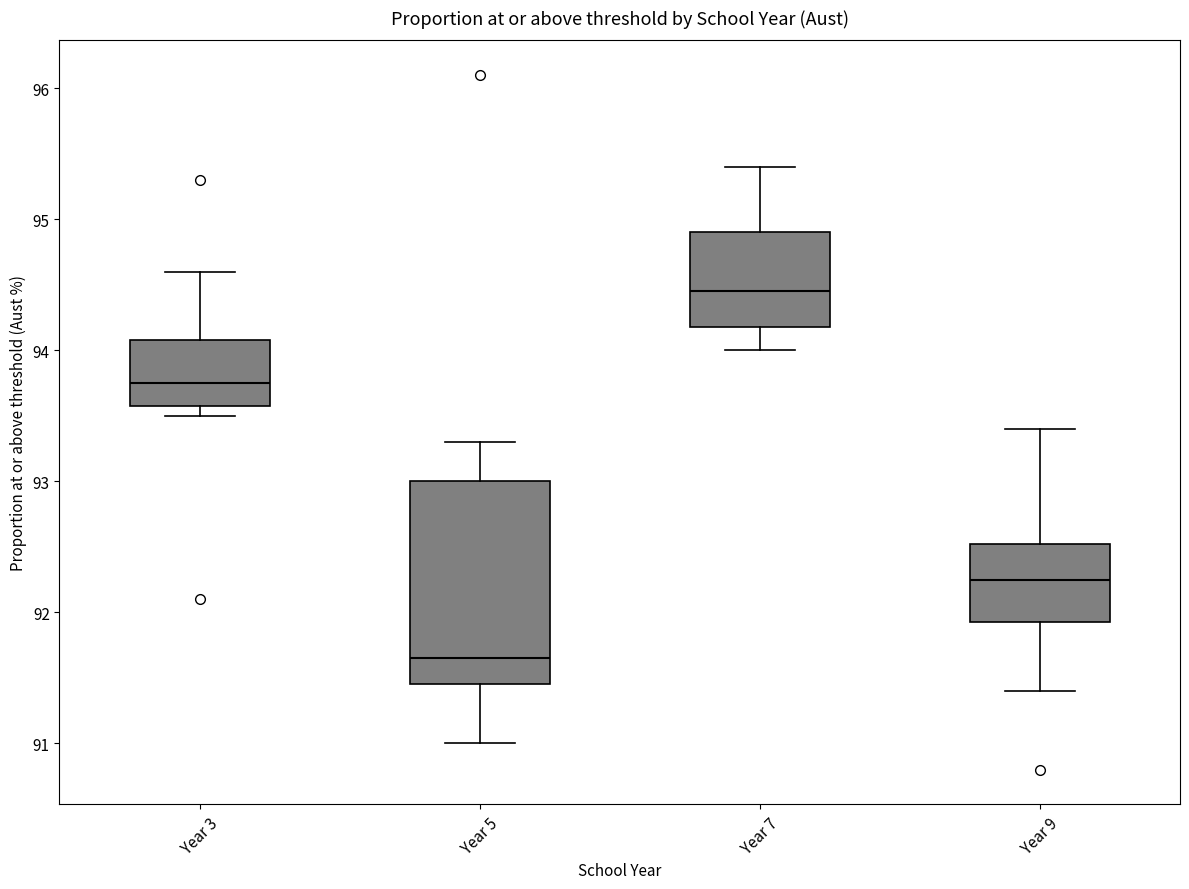

Reading left to right, read every box against the y-axis: the position of its median line, the range the box covers, and the ends of its whiskers. The values are not printed on the chart, so give them approximately, as read against the axis.

Year 3: median 93.8, box 93.6 to 94.1, whiskers 93.5 to 94.6
Year 5: median 91.7, box 91.5 to 93.0, whiskers 91.0 to 93.3
Year 7: median 94.5, box 94.2 to 94.9, whiskers 94.0 to 95.4
Year 9: median 92.3, box 91.9 to 92.5, whiskers 91.4 to 93.4